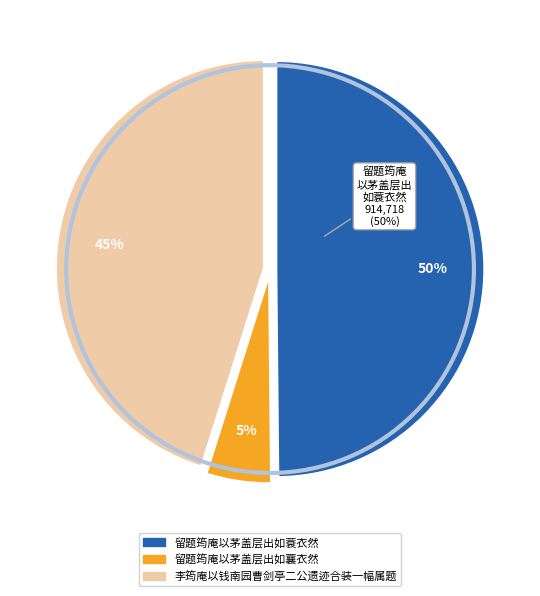

Rank the categories by value from lowest to highest.

留题筠庵以茅盖层出如蘘衣然, 李筠庵以钱南园曹剑亭二公遗迹合装一幅属题, 留题筠庵以茅盖层出如蓑衣然